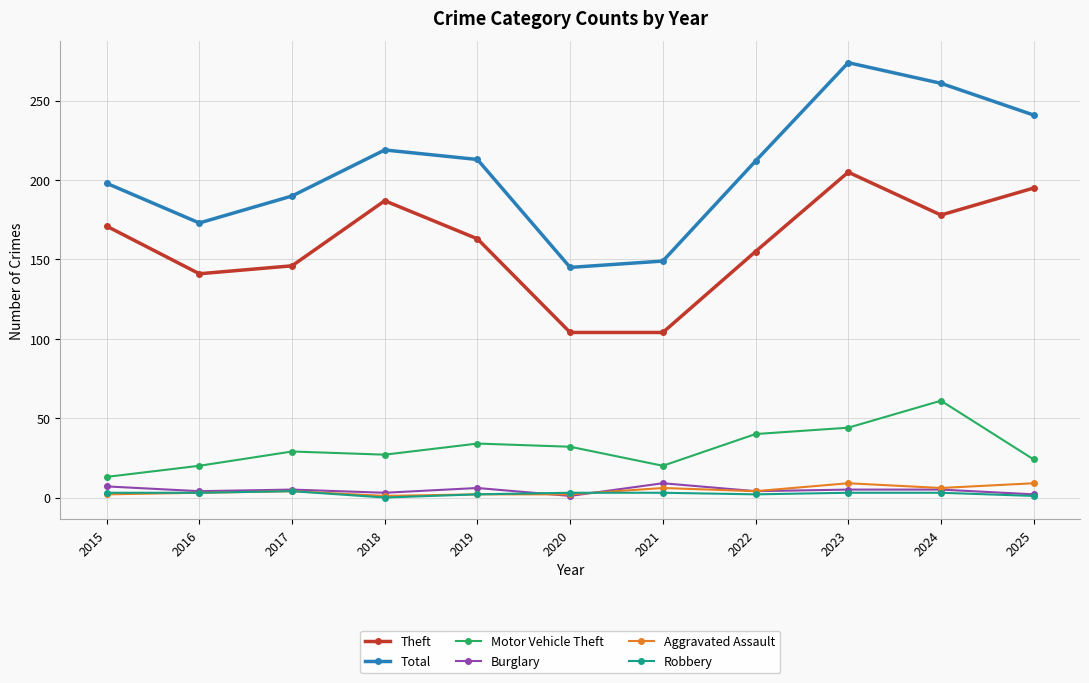

True or false: Robbery and Motor Vehicle Theft cross at least once.

False